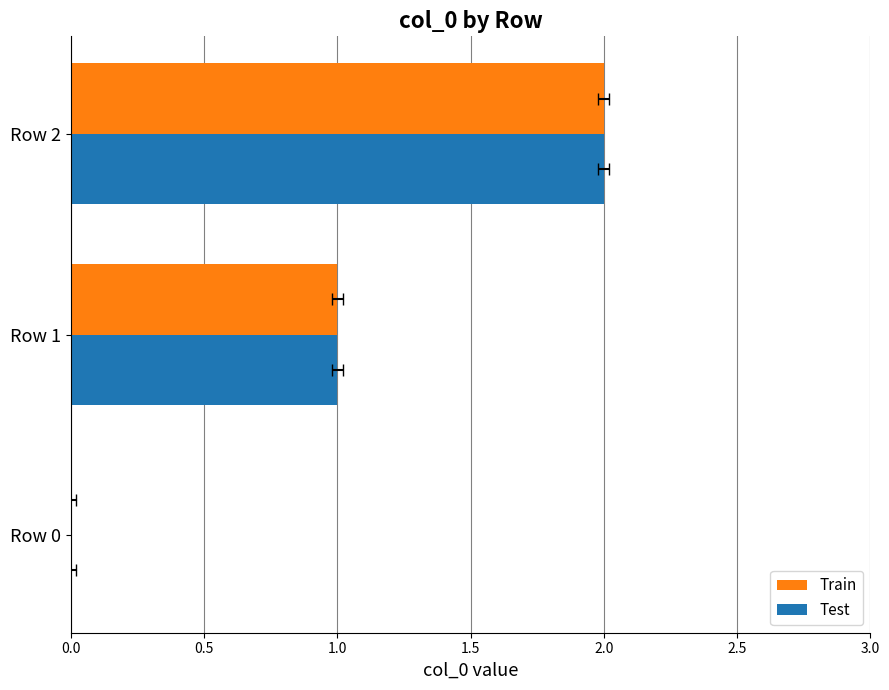

Reading left to right, list all the values displayed in this chart.

Train: 0	1	2
Test: 0	1	2